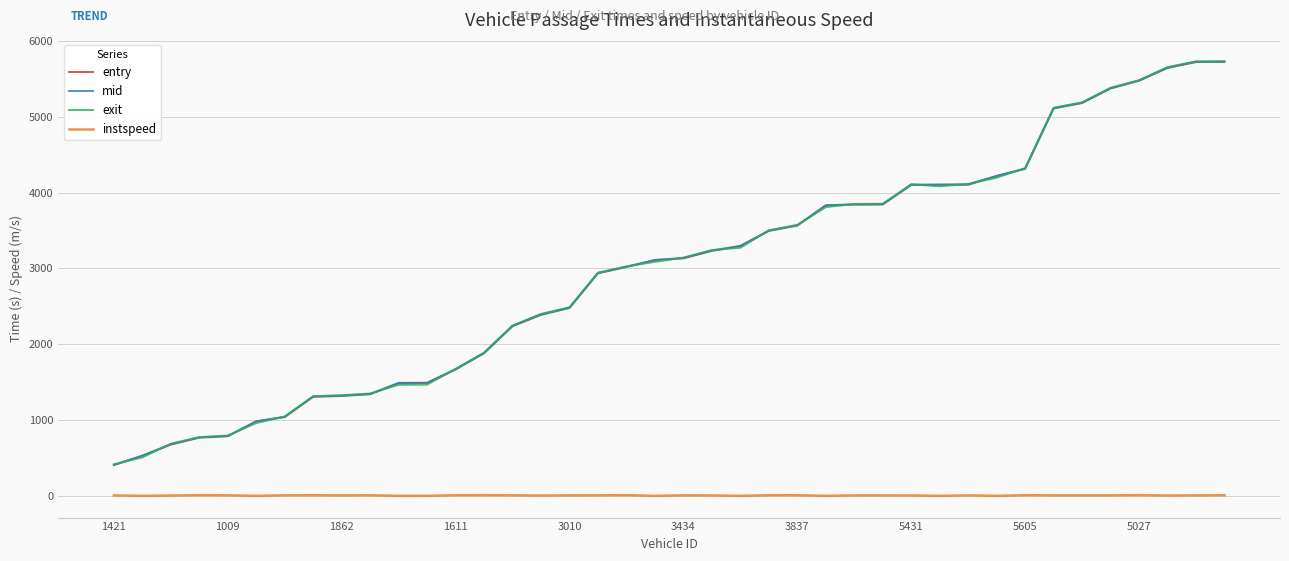

What is the maximum value shown in the chart?

5730.1